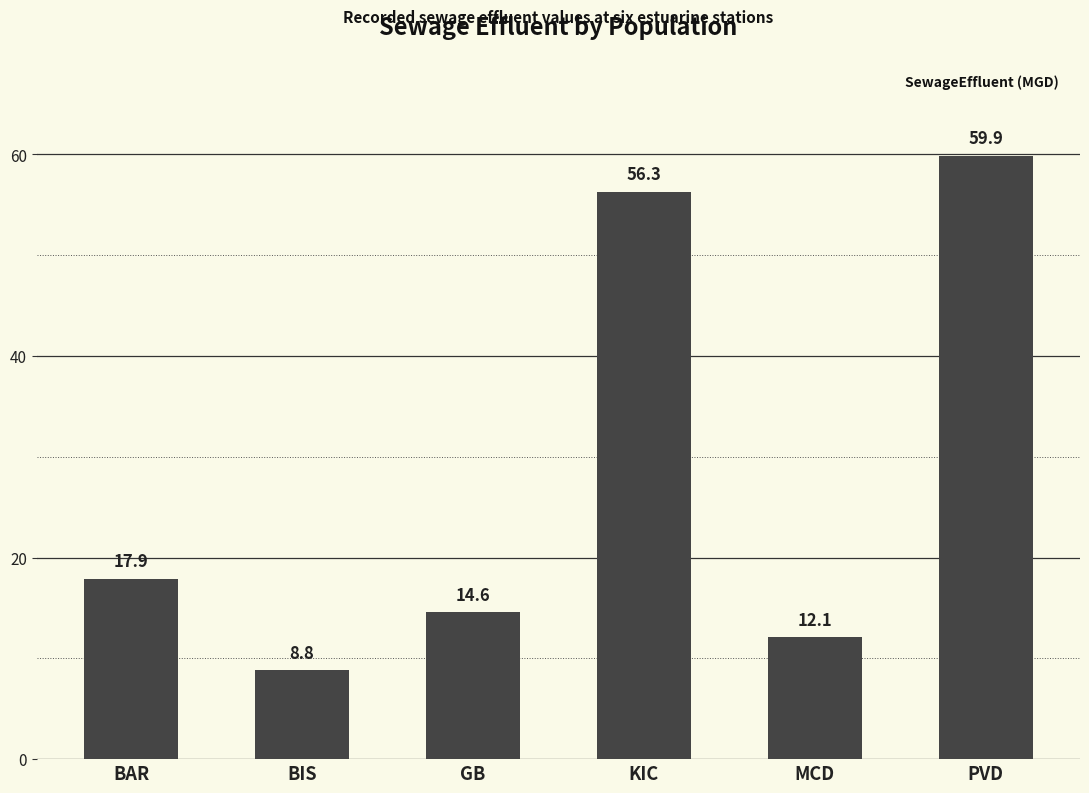

What is the difference between the second highest and second lowest values?

44.2